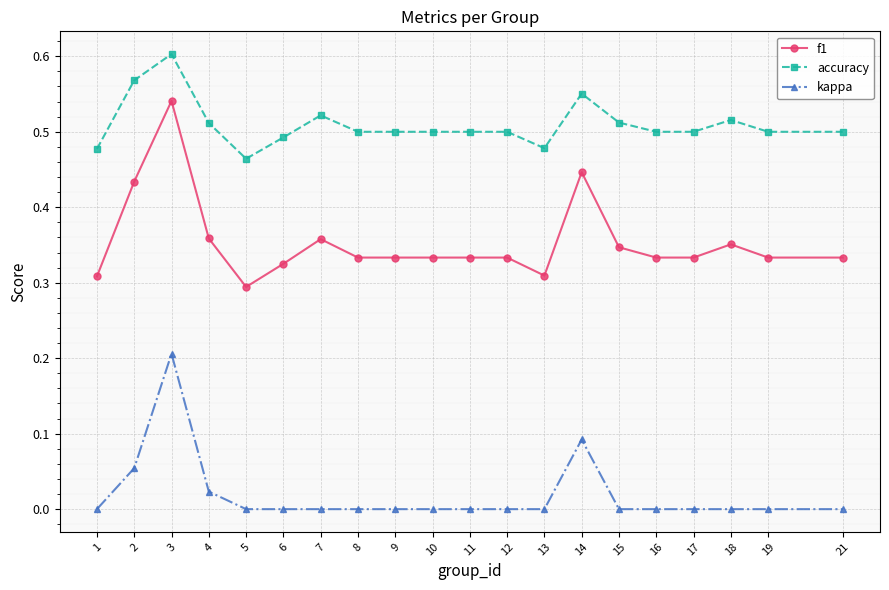

Is the value of kappa at 18 greater than the value of accuracy at 18?

No